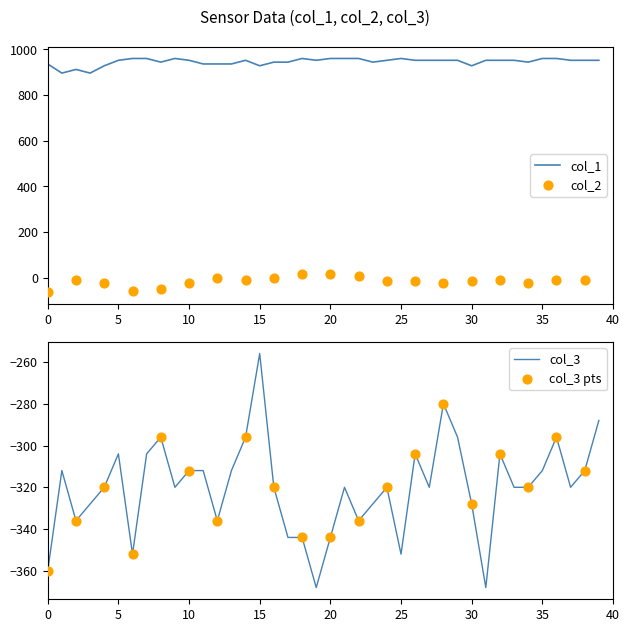

Which series contains the highest Y value?

col_1